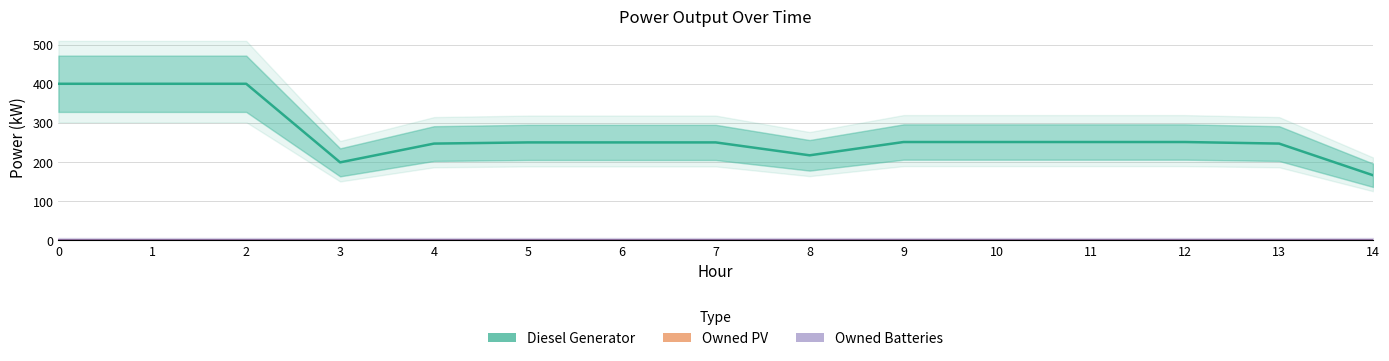

What are all the series names shown in the legend?

Diesel Generator, Owned PV, Owned Batteries